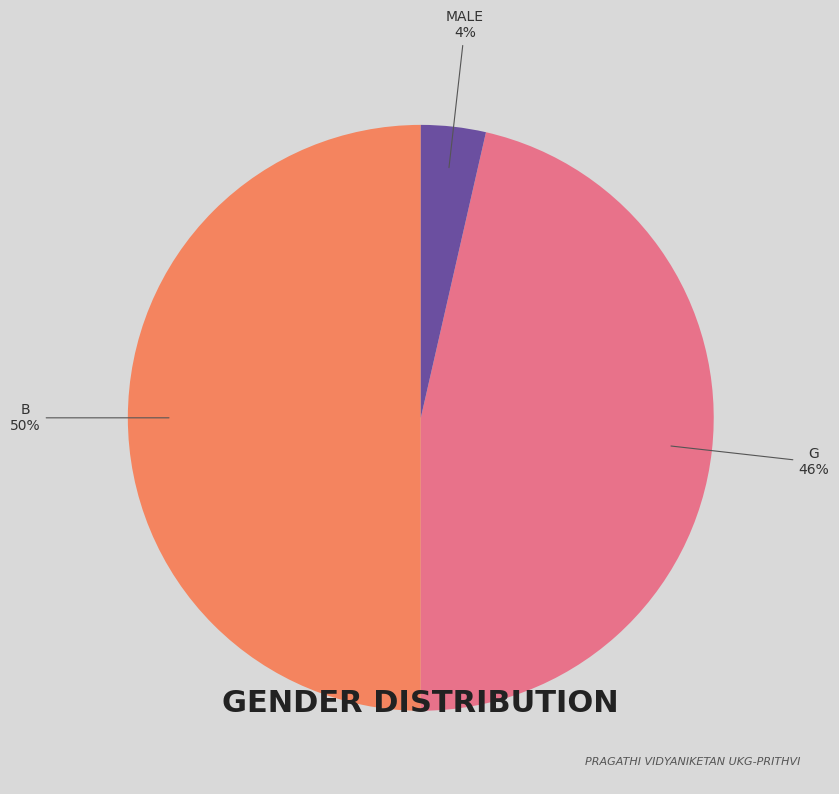

How many segments does this pie chart have?

3